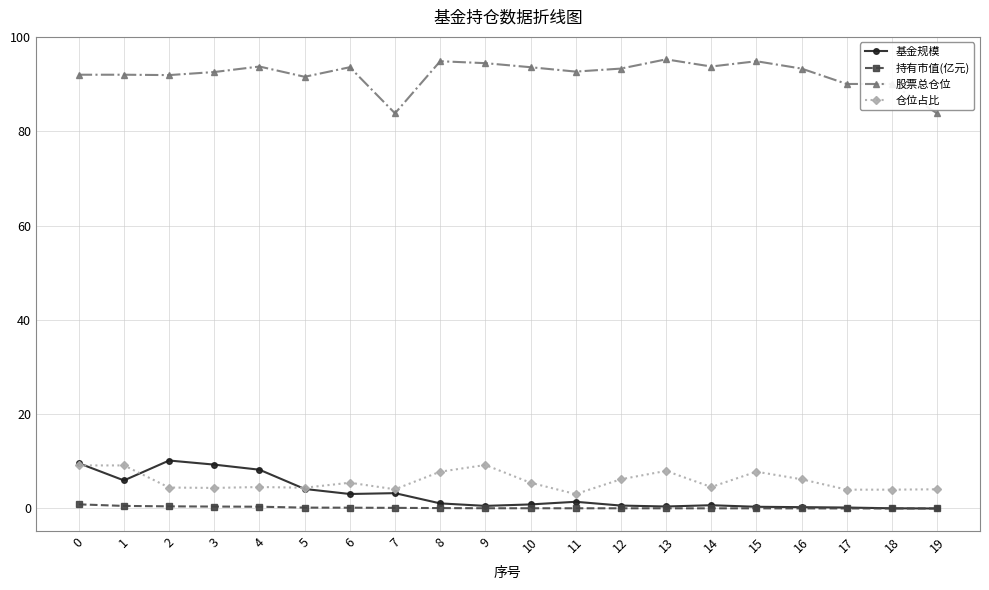

Is it true that 仓位占比 equals 1.1 at 14?

False